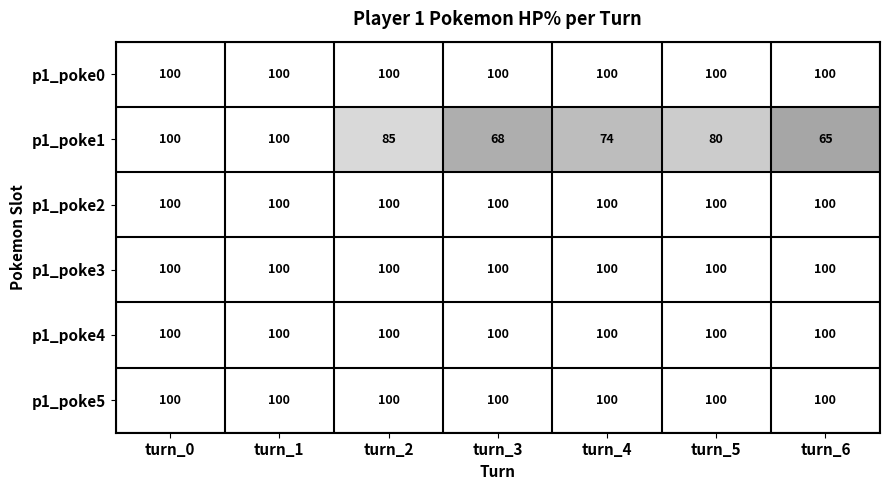

The value of p1_poke4 at turn_2 is 100. True or false?

True